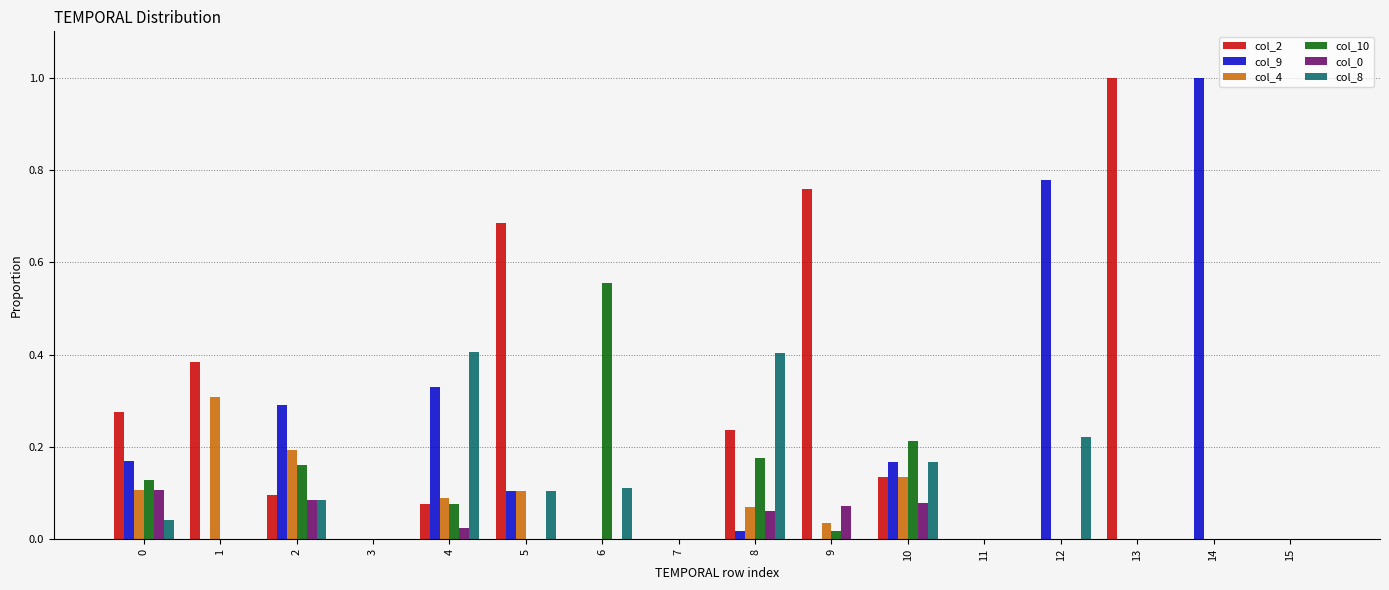

How many groups of bars are there?

16